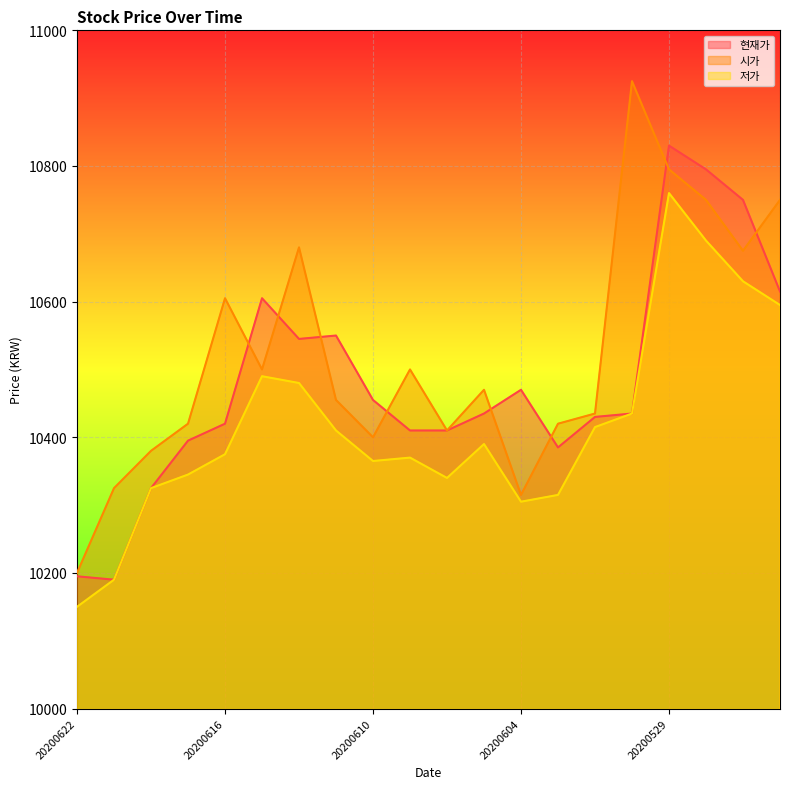

Rank the series by their average value, from highest to lowest.

시가, 현재가, 저가